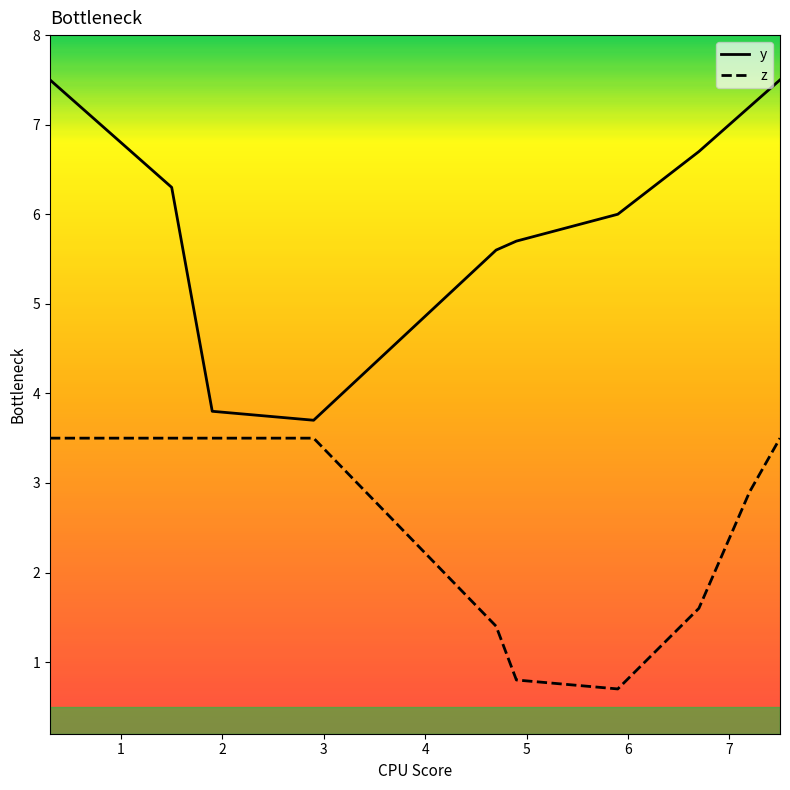

What is the greatest value displayed?

7.5